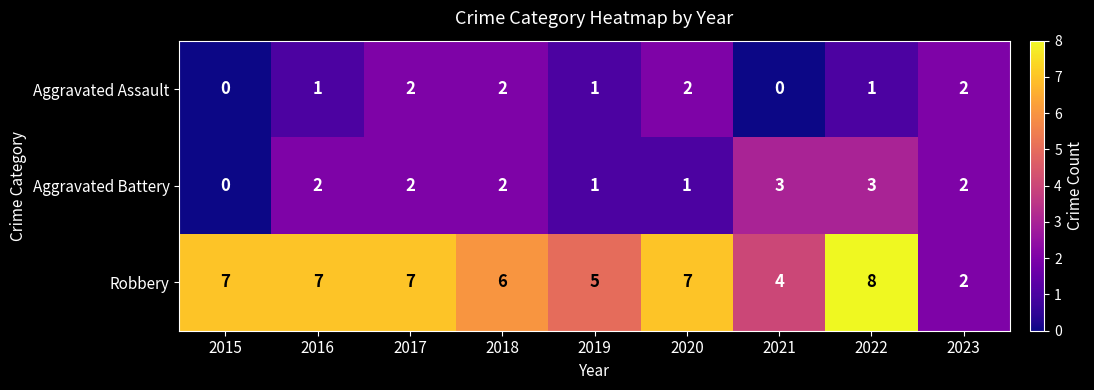

What is the average value of the Robbery series?

6